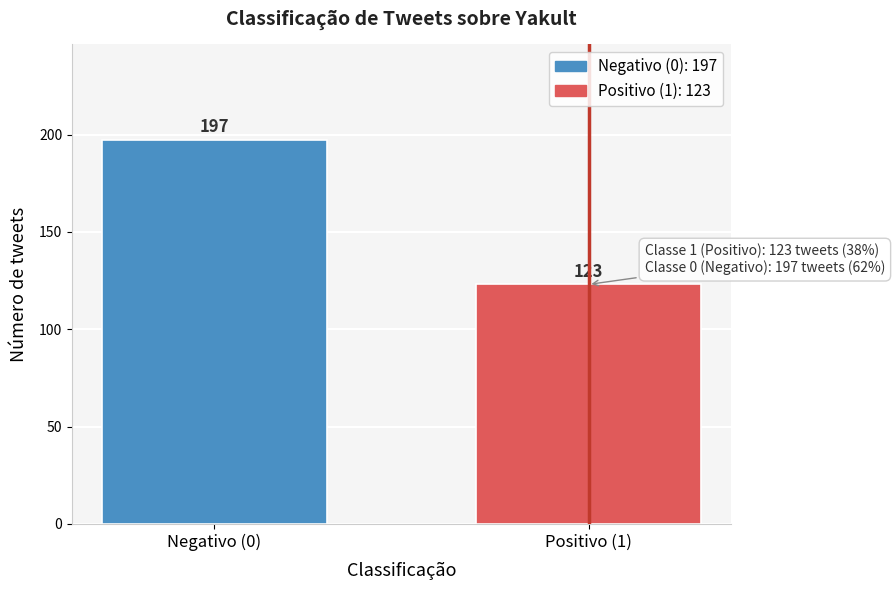

Reading right to left, extract all data points from this chart.

123	197